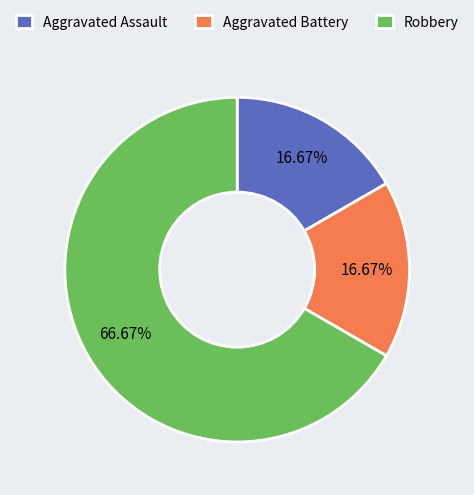

What is the total percentage of Aggravated Battery and Robbery?

83.3%